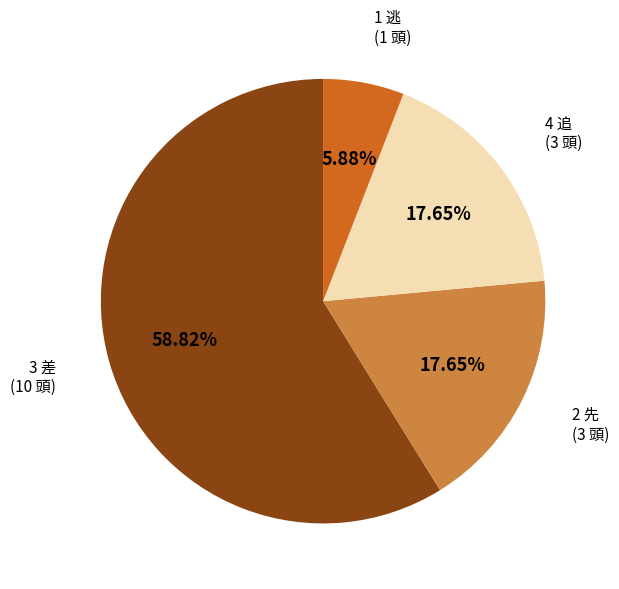

Is there a majority slice in this chart?

Yes